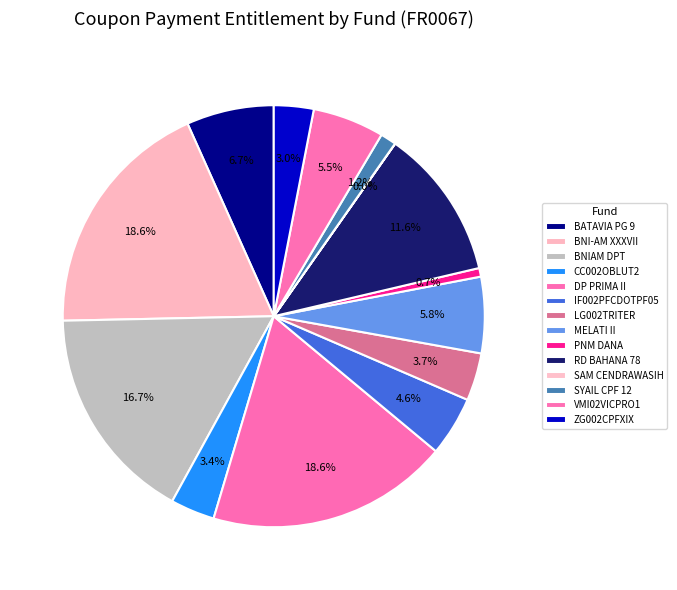

To the nearest percent, what is the average slice percentage?

7%